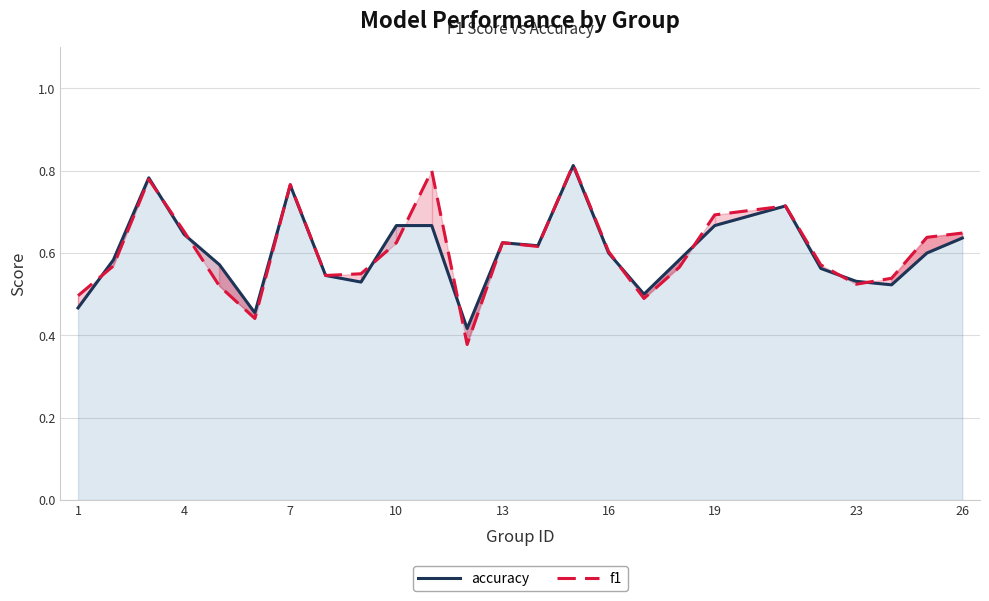

How many lines are shown in the chart?

2